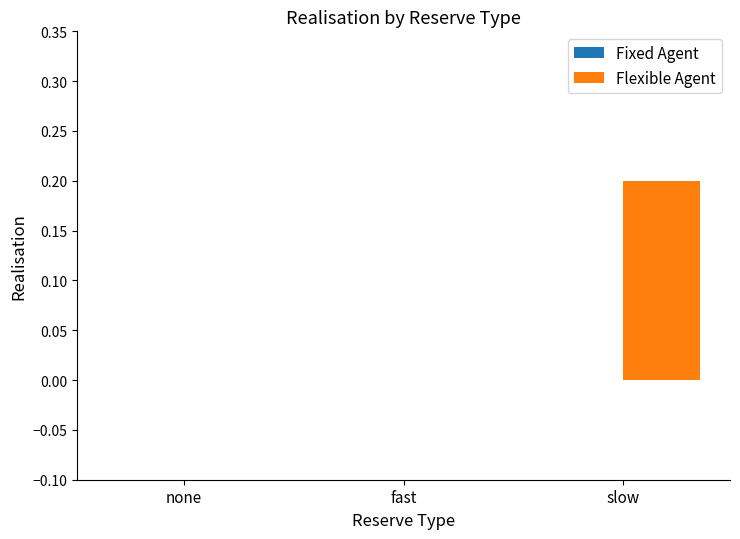

Are the bars grouped side by side (vs. stacked)?

No